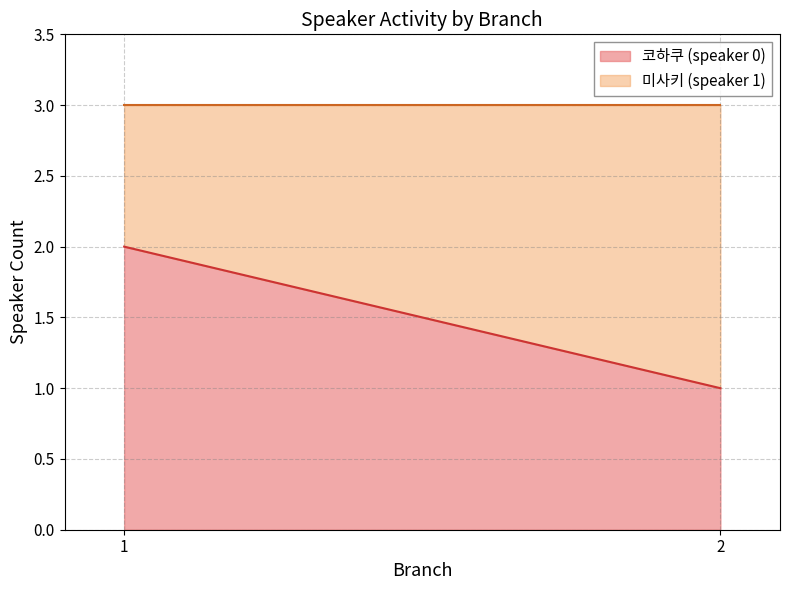

True or false: 코하쿠 (speaker 0) has a value of 3 at 1.

False